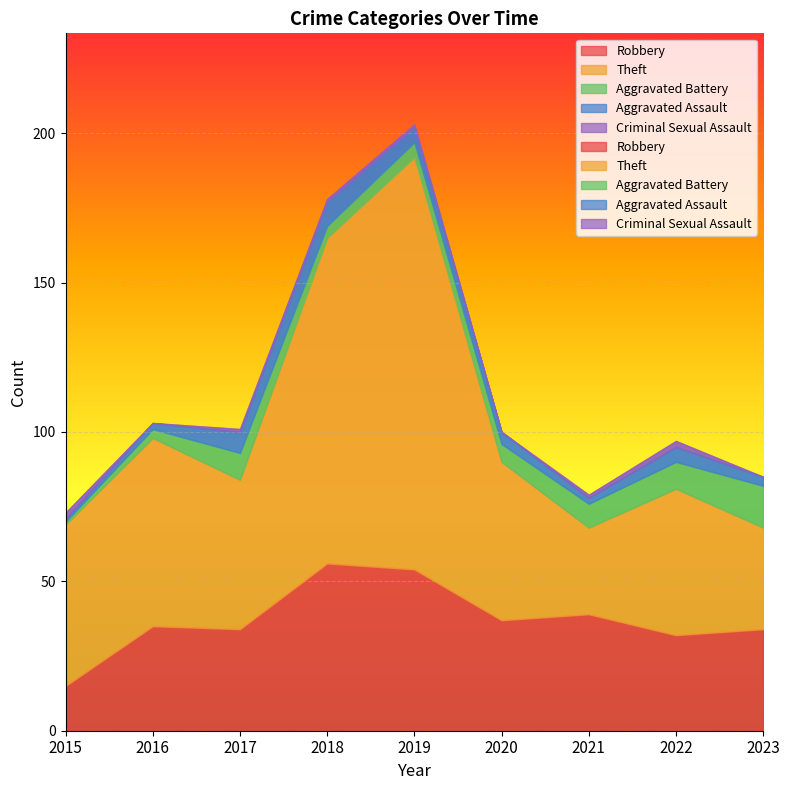

Reading right to left, transcribe all the data shown in this chart.

Robbery: 34	32	39	37	54	56	34	35	15
Theft: 34	49	29	53	138	109	50	63	54
Aggravated Battery: 14	9	8	6	5	4	9	3	1
Aggravated Assault: 3	5	2	4	5	8	7	2	1
Criminal Sexual Assault: 0	2	1	0	1	1	1	0	2